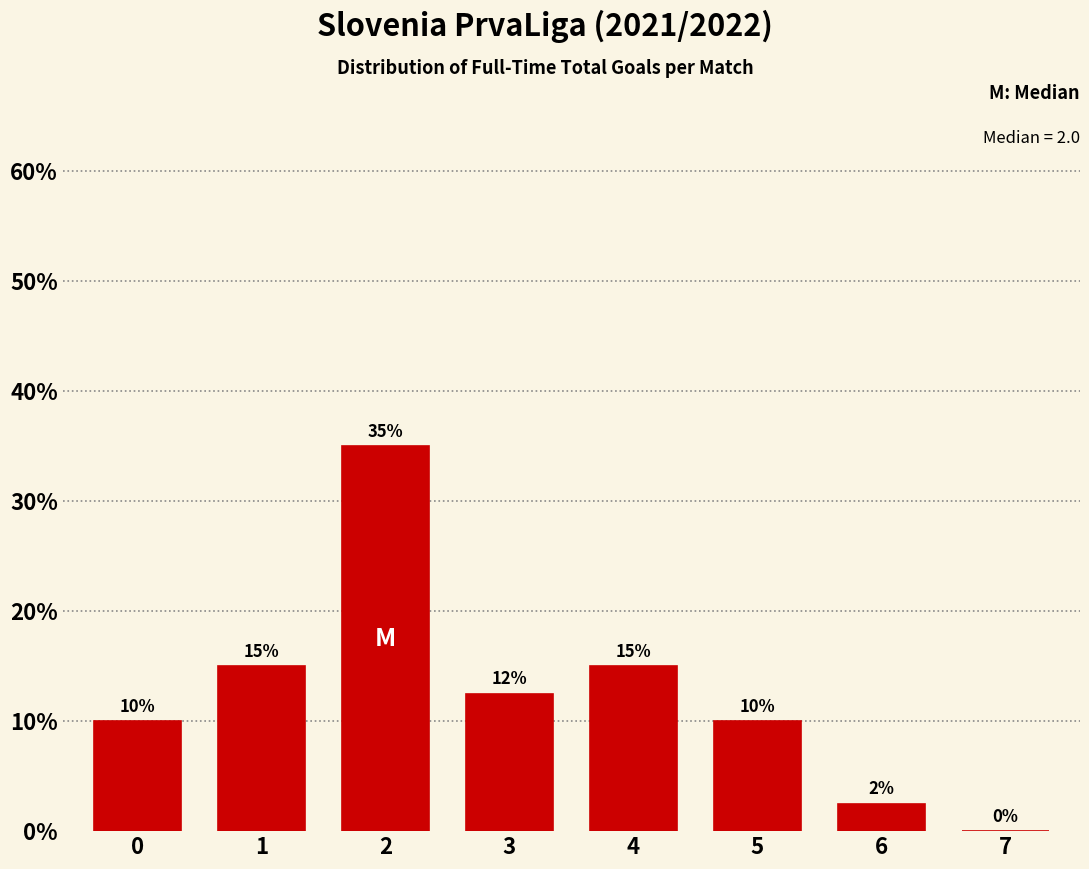

True or false: the data shows 15.0 at 4.

True